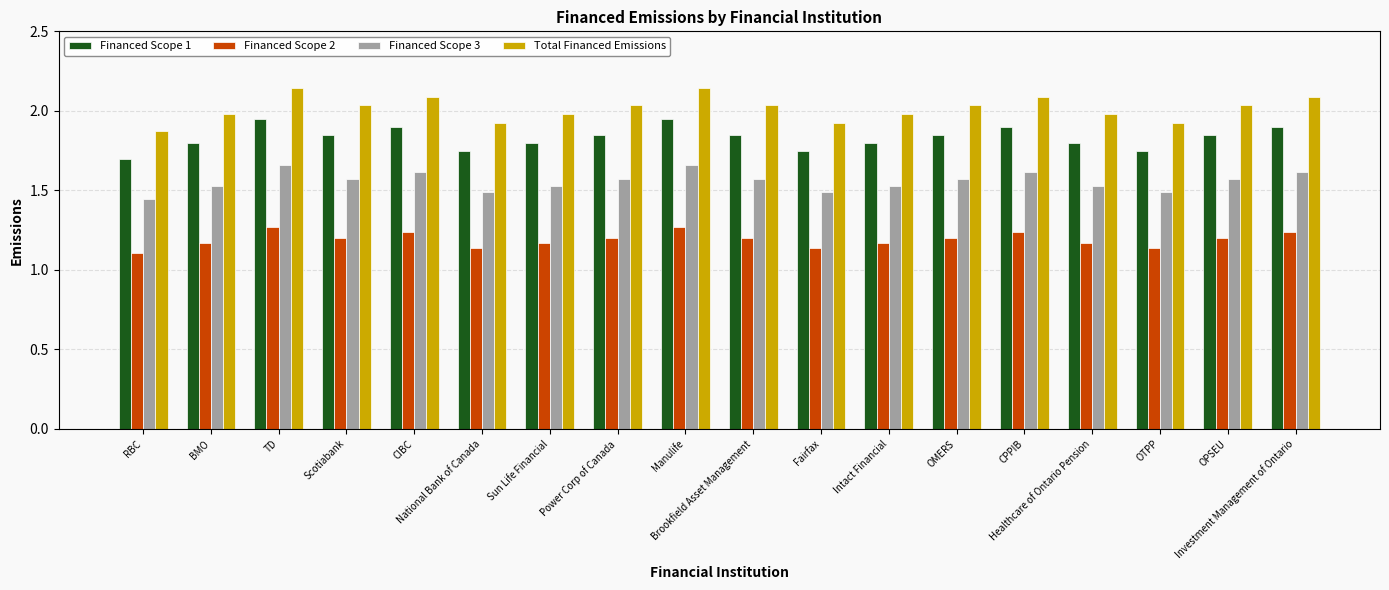

Is the value of Total Financed Emissions at National Bank of Canada greater than the value of Financed Scope 3 at CPPIB?

Yes